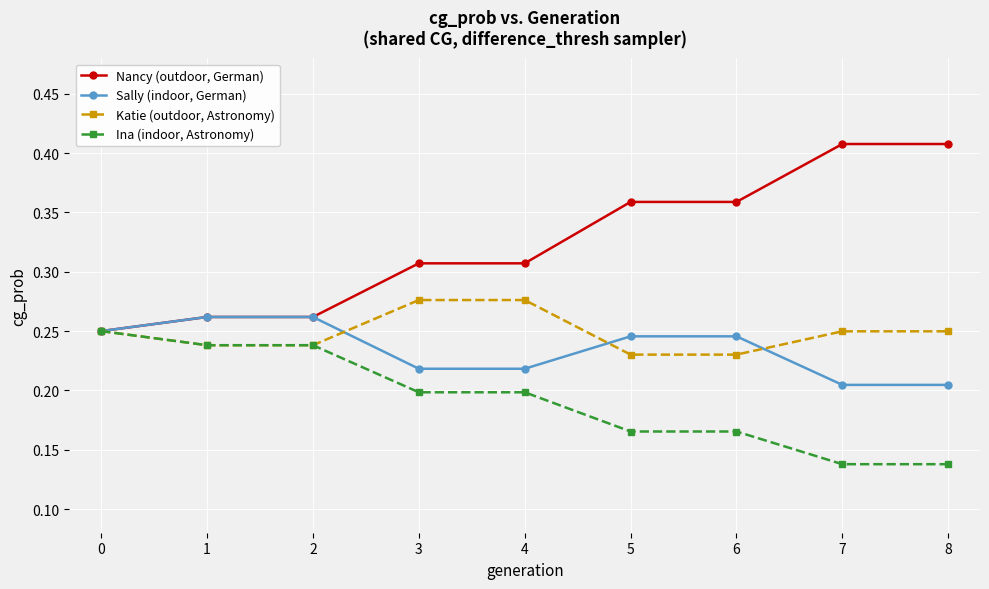

Which series has the largest range (max minus min)?

Nancy (outdoor, German)